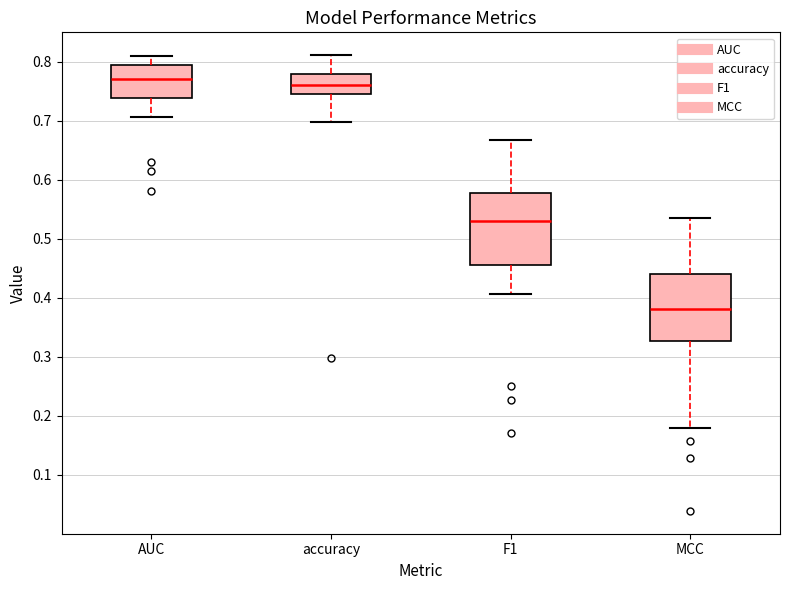

Where is the upper edge of the box for MCC on the y-axis? The values are not printed on the chart, so give them approximately, as read against the axis.

0.44